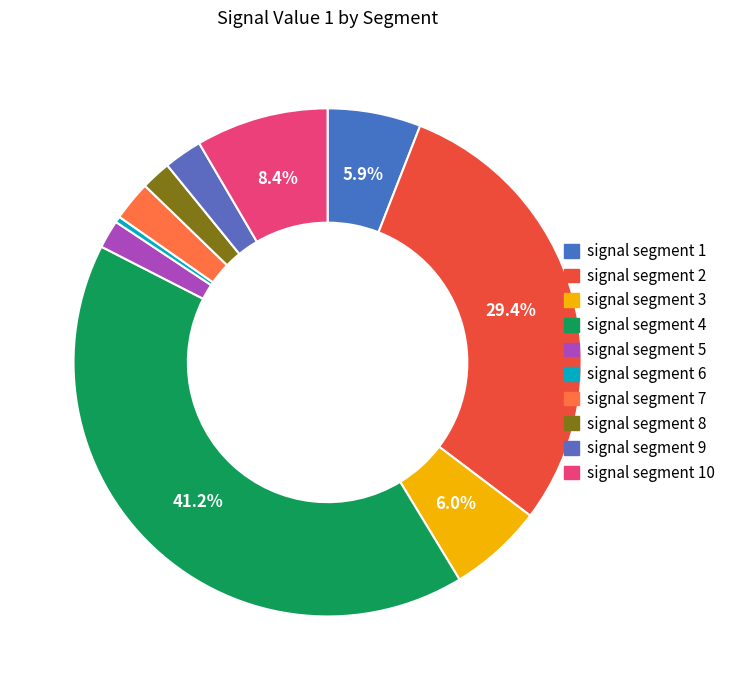

How many slices are in this pie chart?

10